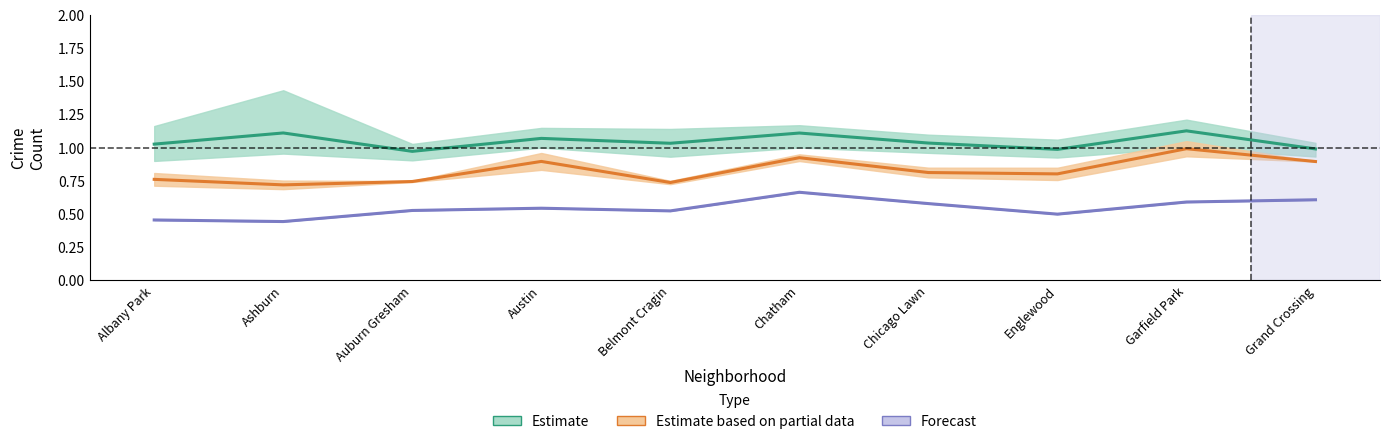

True or false: Estimate based on partial data and Estimate cross at least once.

False